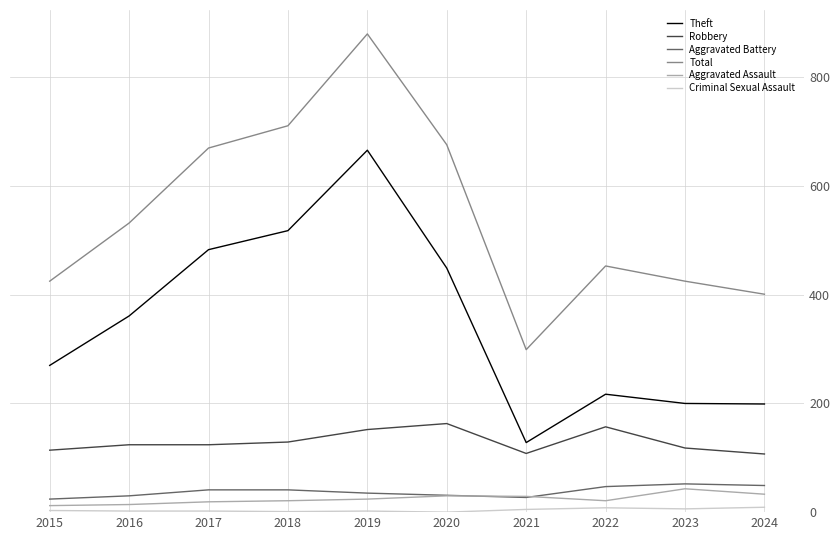

What is the spread (max minus min) of values at 2020?

676